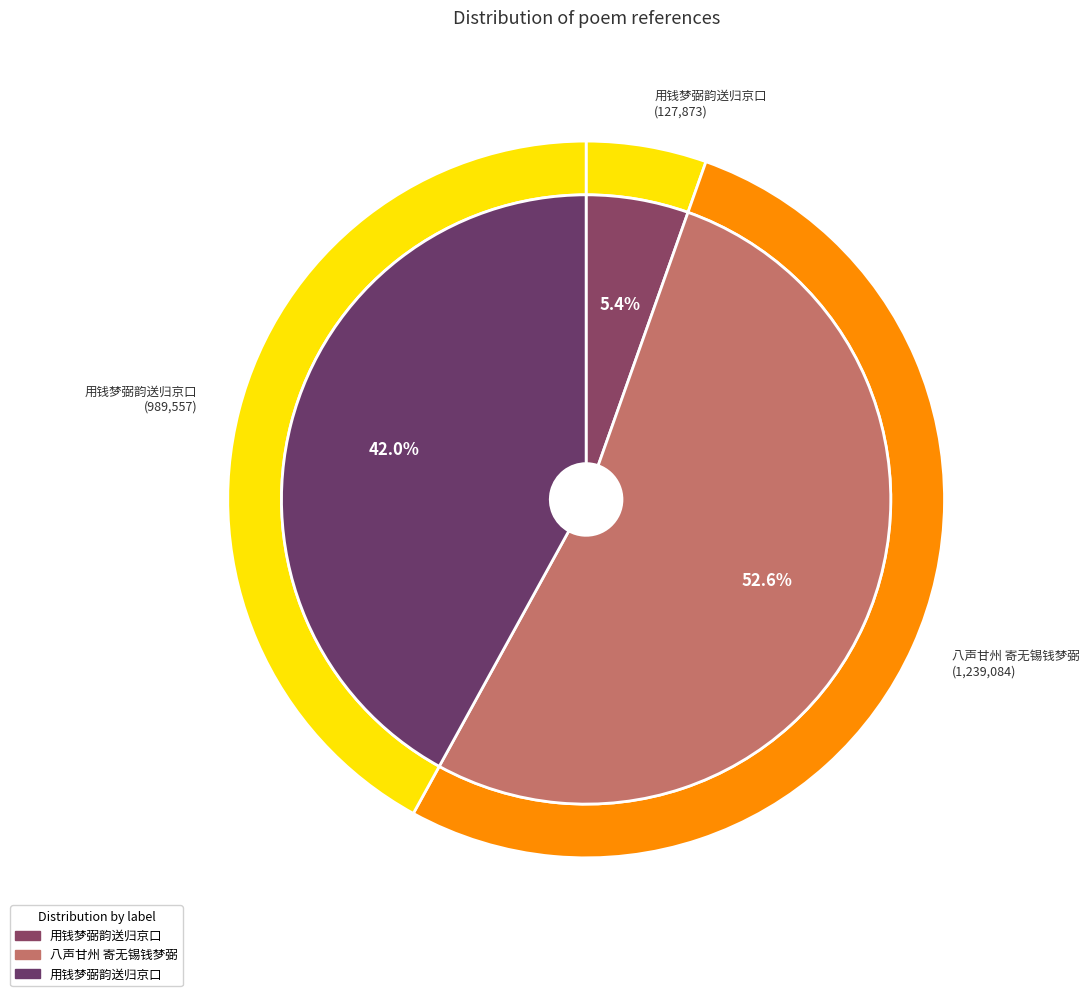

Rank the categories by value from highest to lowest.

八声甘州 寄无锡钱梦弼, 用钱梦弼韵送归京口, 用钱梦弼韵送归京口